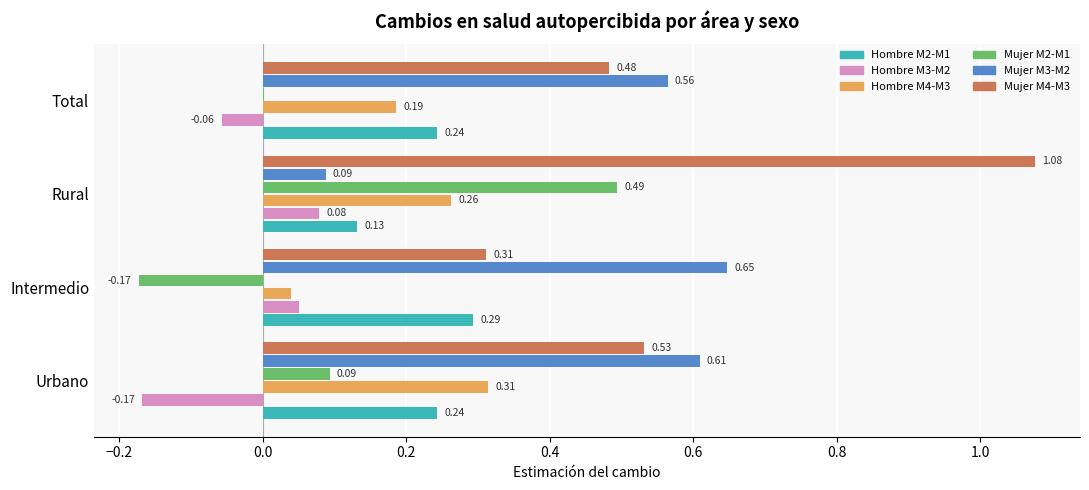

What is the total value across all series at Rural?

2.1